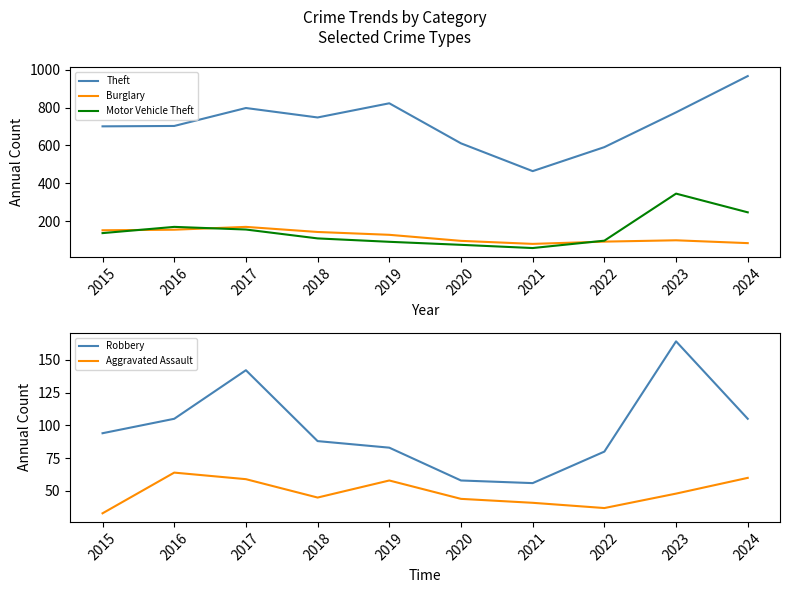

Rank the categories by Aggravated Assault value from highest to lowest.

2016, 2024, 2017, 2019, 2023, 2018, 2020, 2021, 2022, 2015